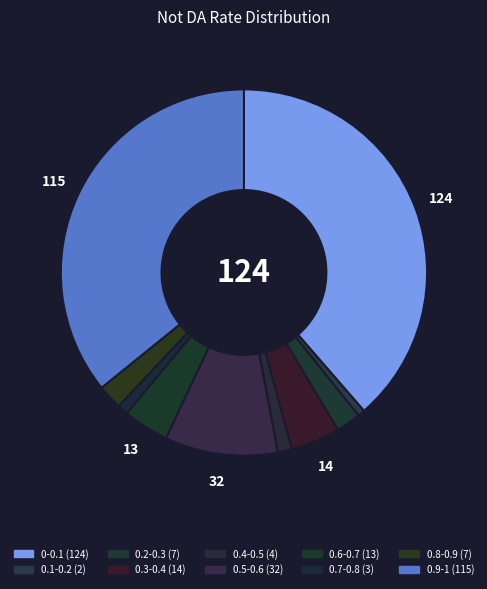

What is the change in value from 0.1-0.2 to 0.7-0.8?

+1